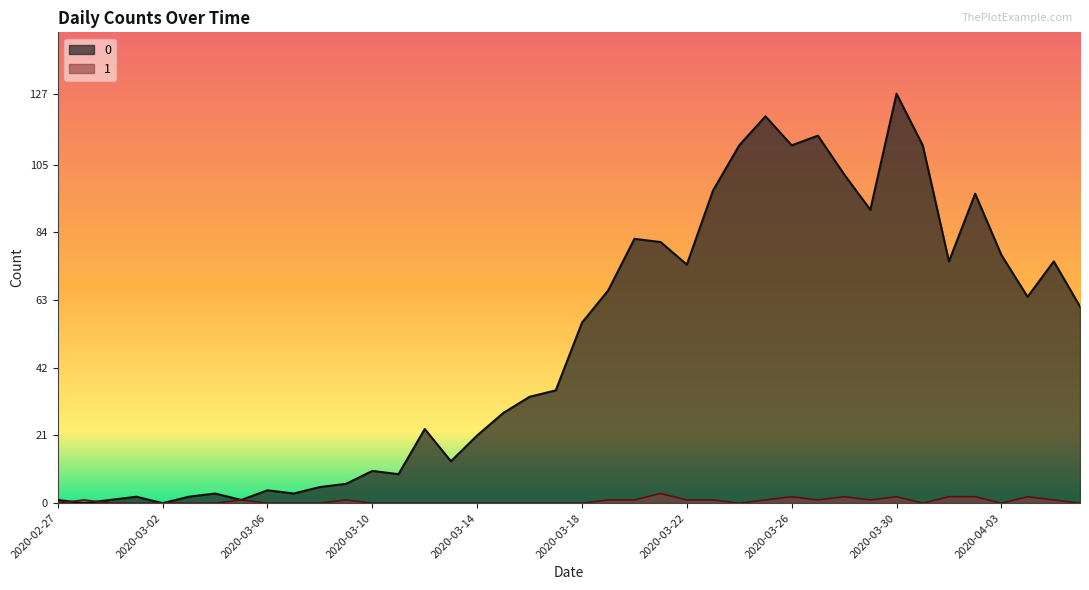

True or false: 1 and 0 cross at least once.

True